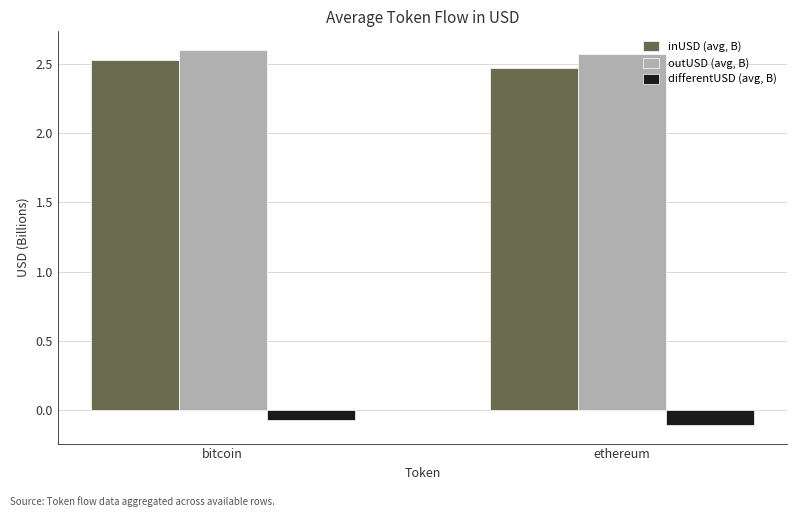

What is the total value across all series at bitcoin?

5.1